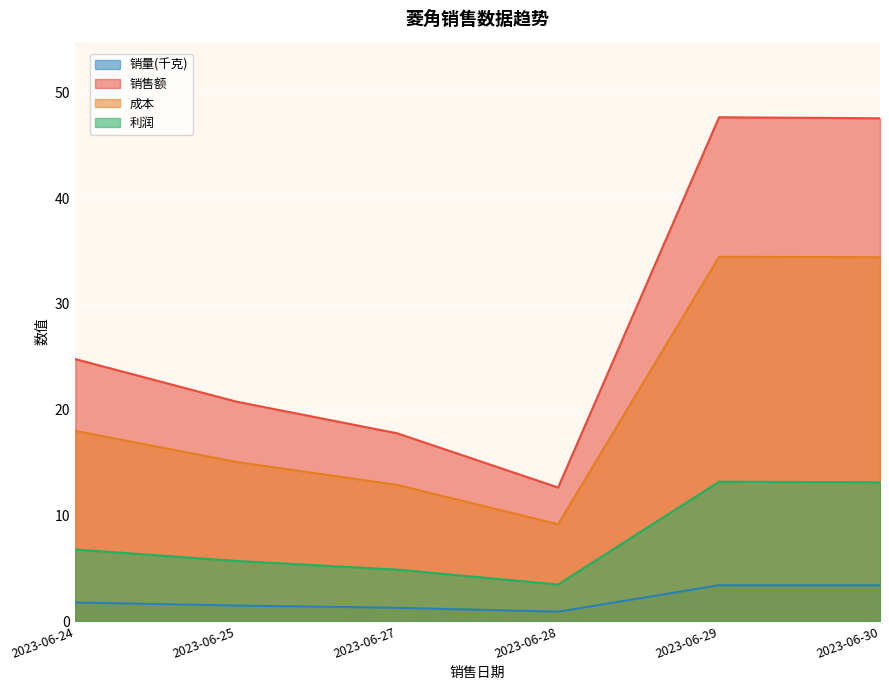

What is the difference between the maximum and minimum values in the 销量(千克) series?

2.5